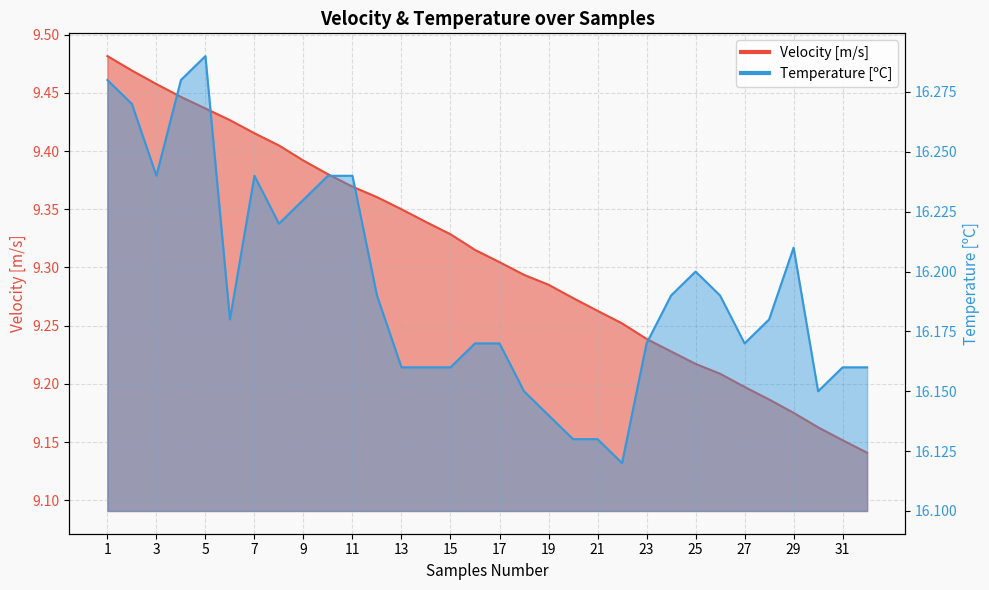

Reading right to left, list all the values displayed in this chart.

Velocity [m/s]: 9.1	9.2	9.2	9.2	9.2	9.2	9.2	9.2	9.2	9.2	9.3	9.3	9.3	9.3	9.3	9.3	9.3	9.3	9.3	9.4	9.4	9.4	9.4	9.4	9.4	9.4	9.4	9.4	9.4	9.5	9.5	9.5
Temperature [ºC]: 16.2	16.2	16.1	16.2	16.2	16.2	16.2	16.2	16.2	16.2	16.1	16.1	16.1	16.1	16.1	16.2	16.2	16.2	16.2	16.2	16.2	16.2	16.2	16.2	16.2	16.2	16.2	16.3	16.3	16.2	16.3	16.3